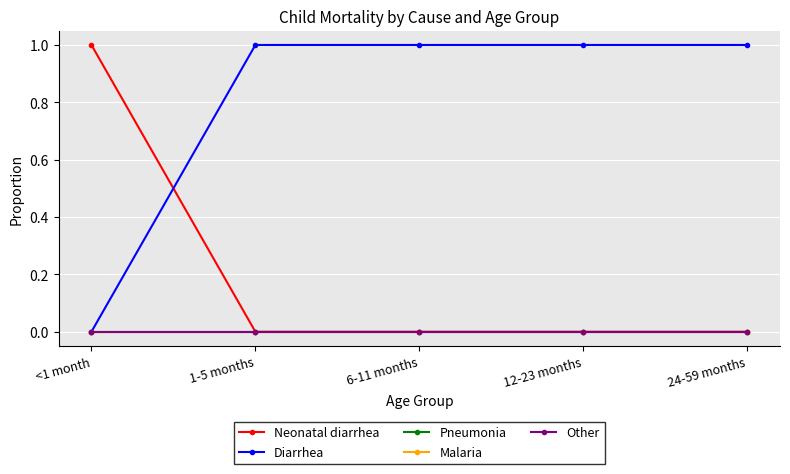

Does the chart have visible grid lines?

Yes